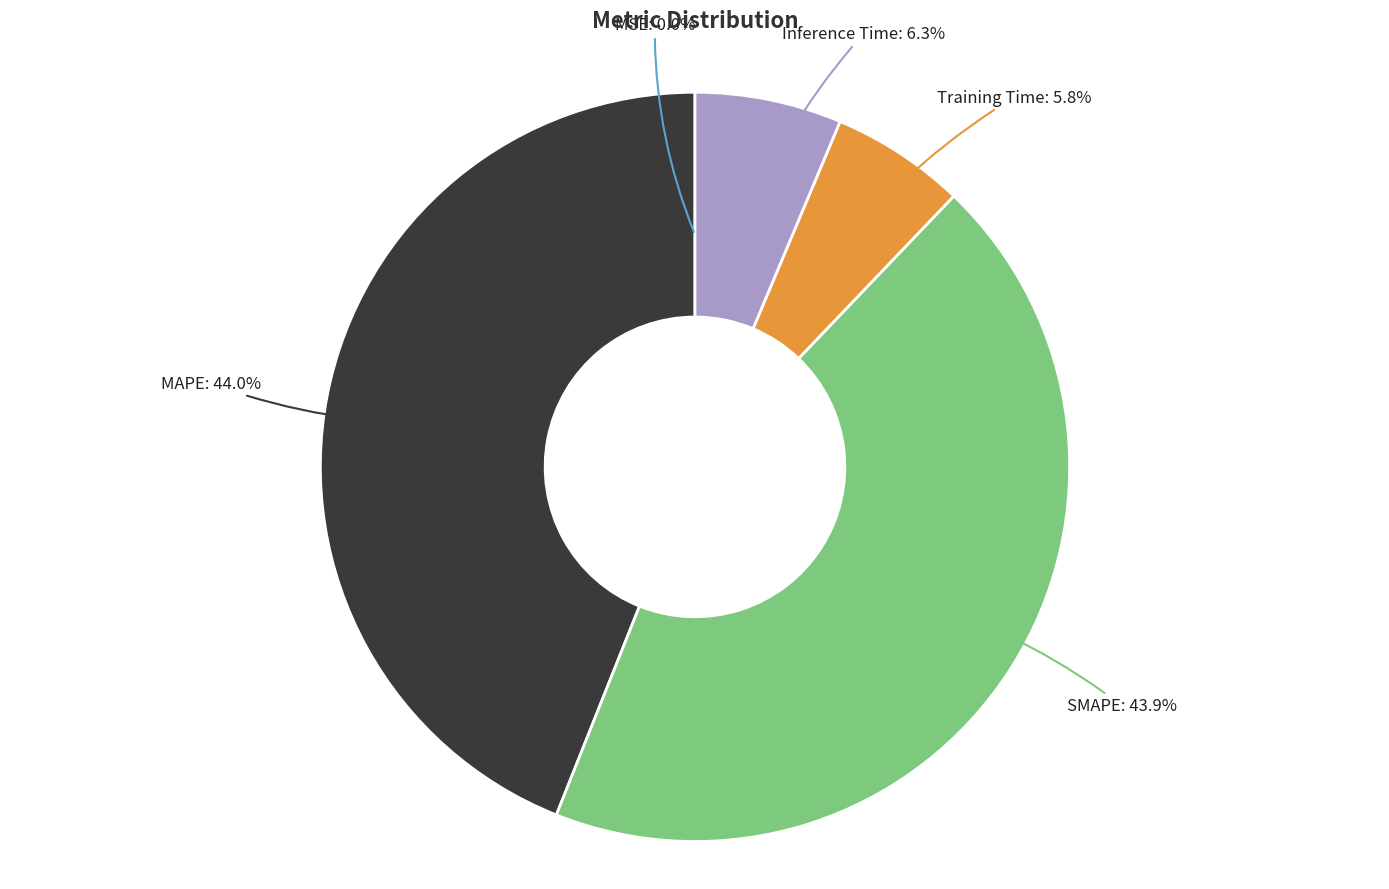

To the nearest percent, what is the combined percentage of MAPE and Training Time?

50%